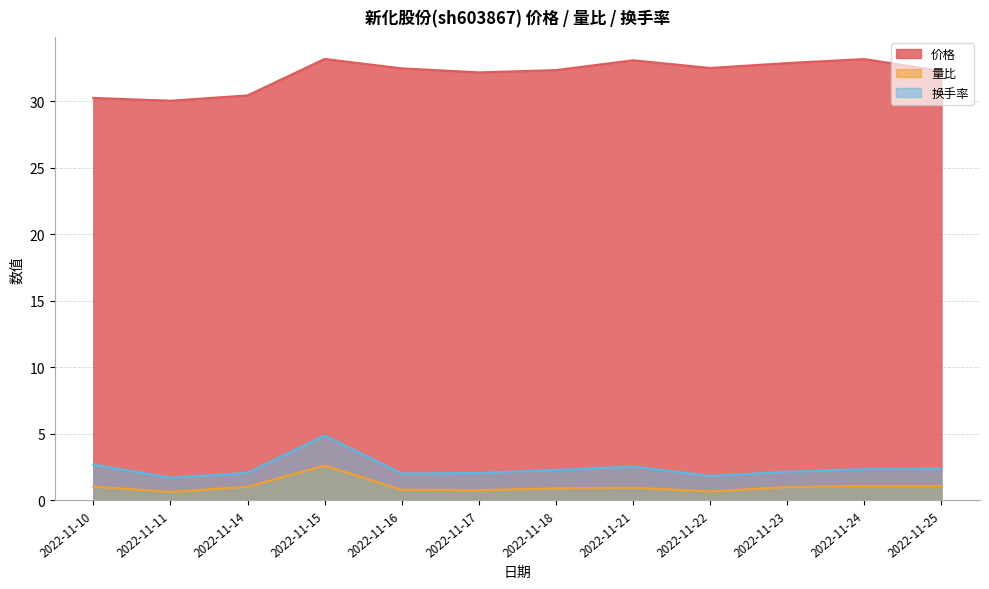

At which category is the sum across all series the highest?

2022-11-15